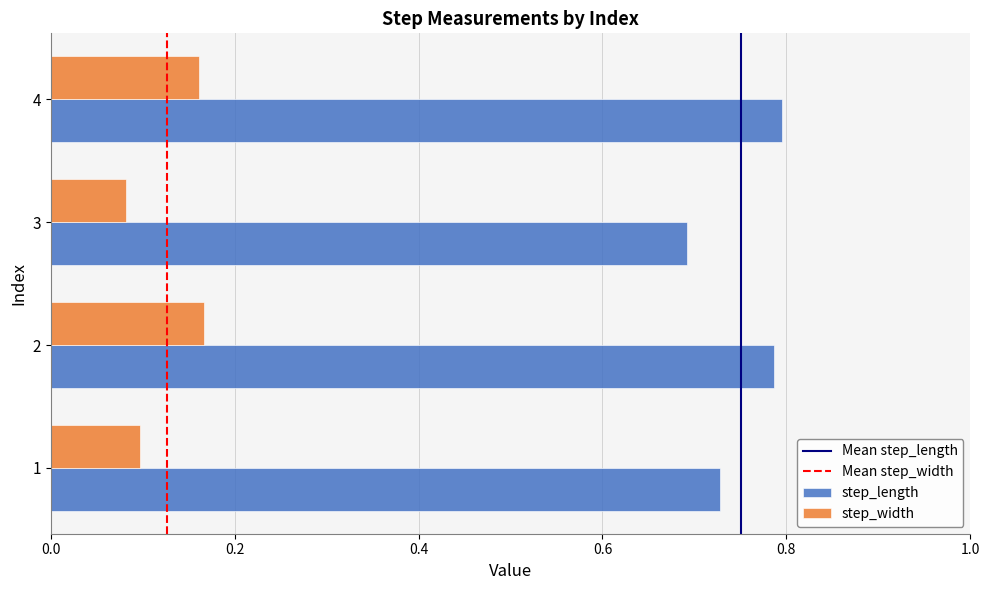

List the series in order of their peak value, highest first.

step_length, step_width